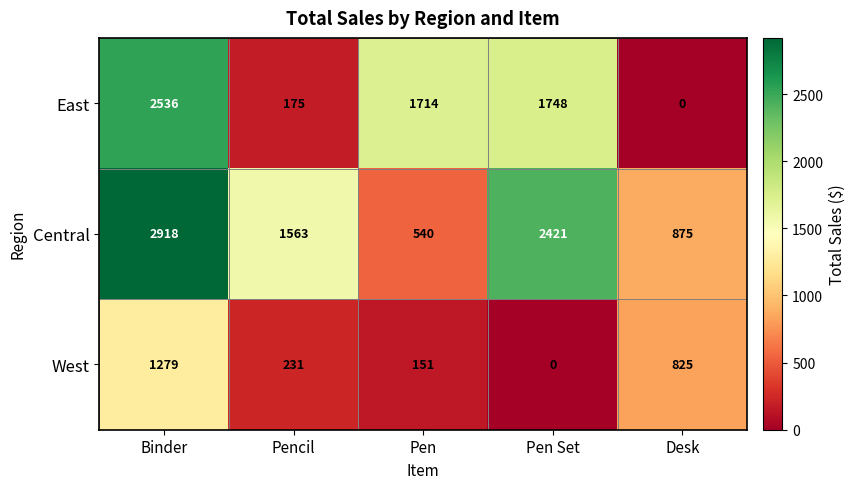

List the series in order of their peak value, lowest first.

West, East, Central